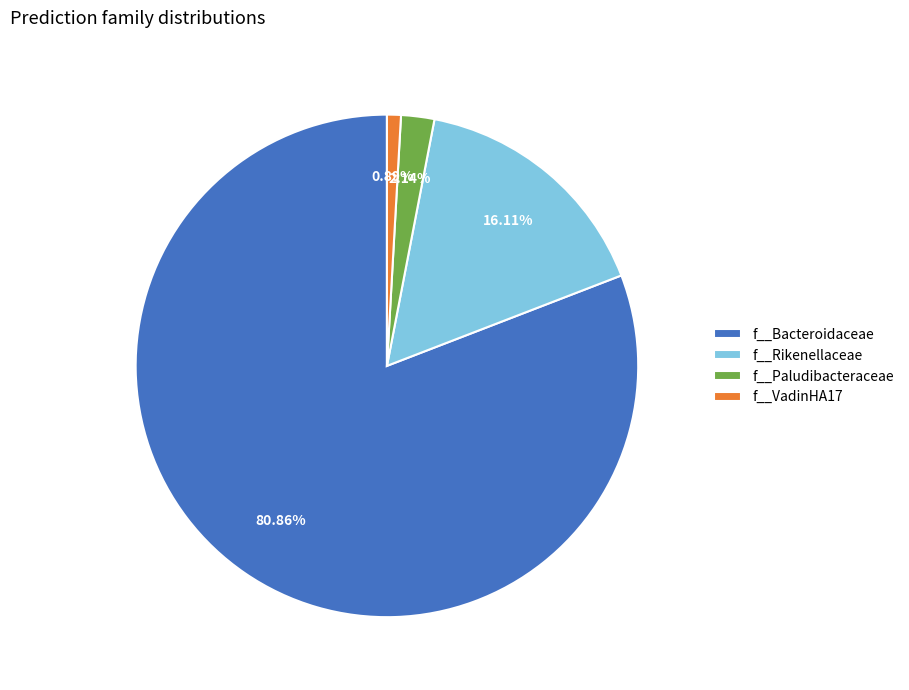

Which category has the biggest portion of the pie?

f__Bacteroidaceae